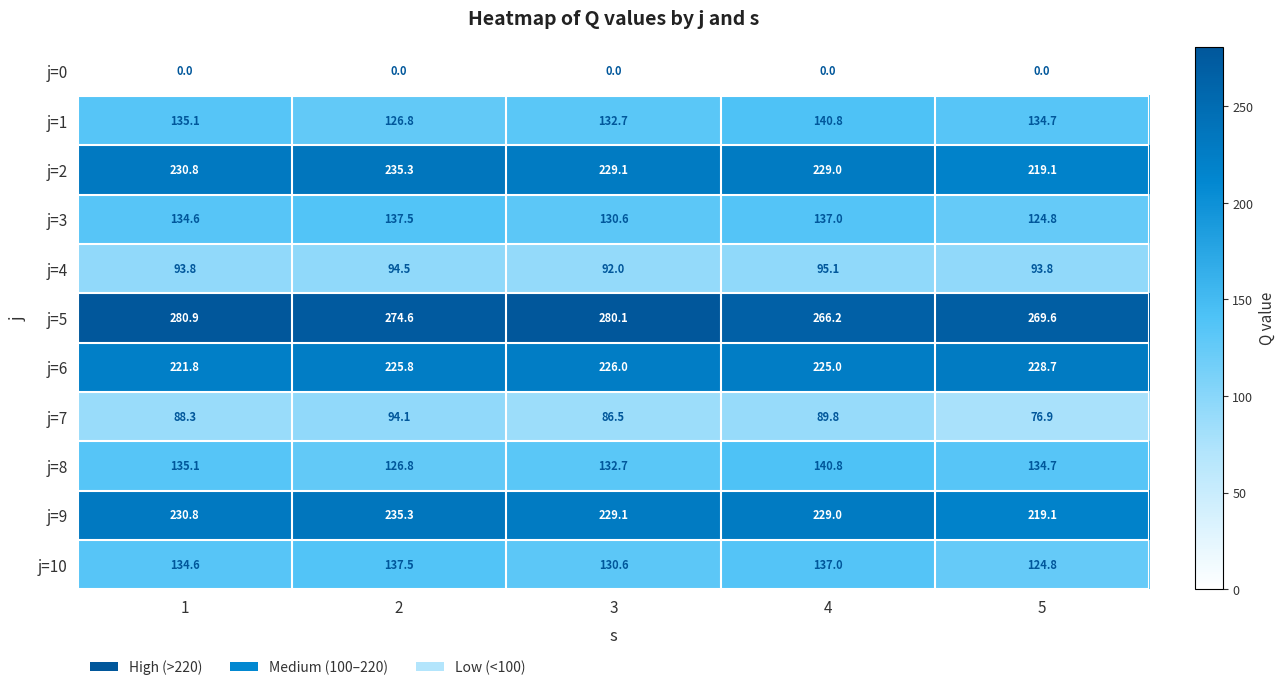

What is the spread (max minus min) of values at 5?

269.6